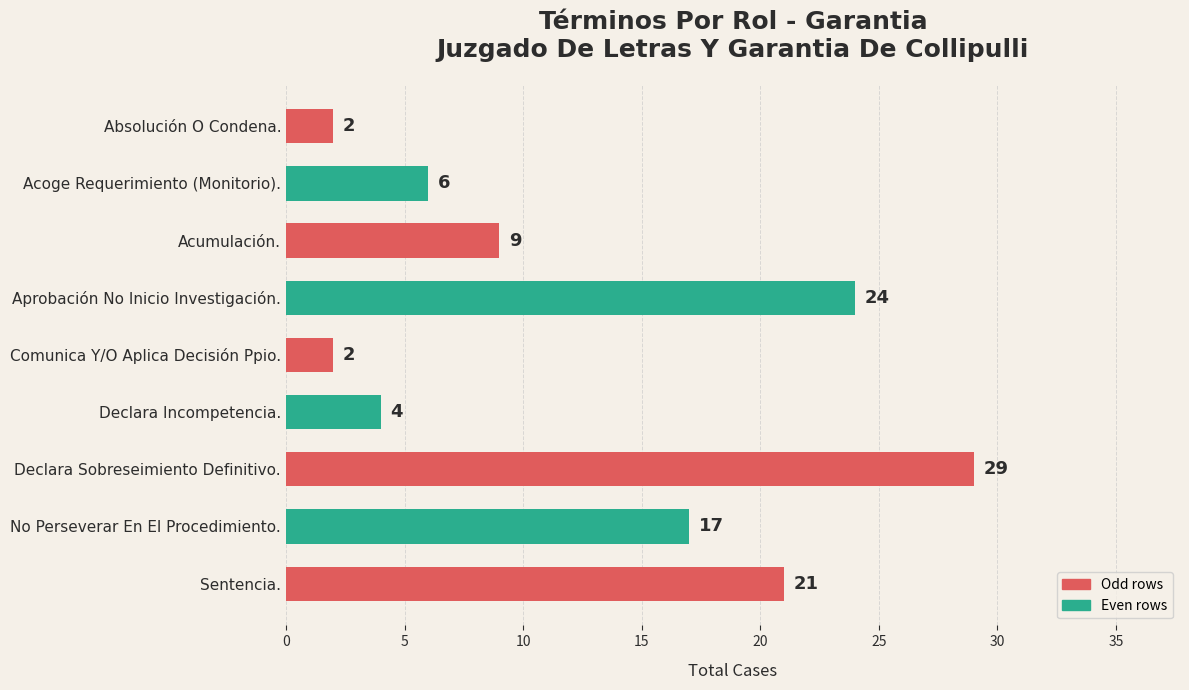

What is the sum of all values?

114